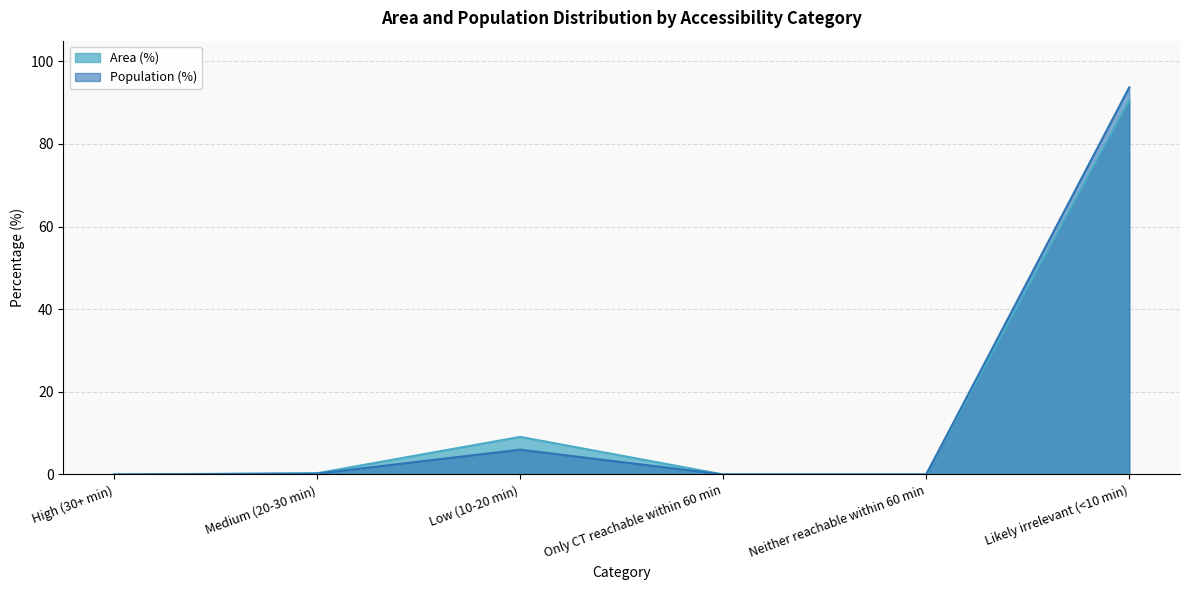

What is the value of the Area (%) point at the 2nd from the left?

0.3